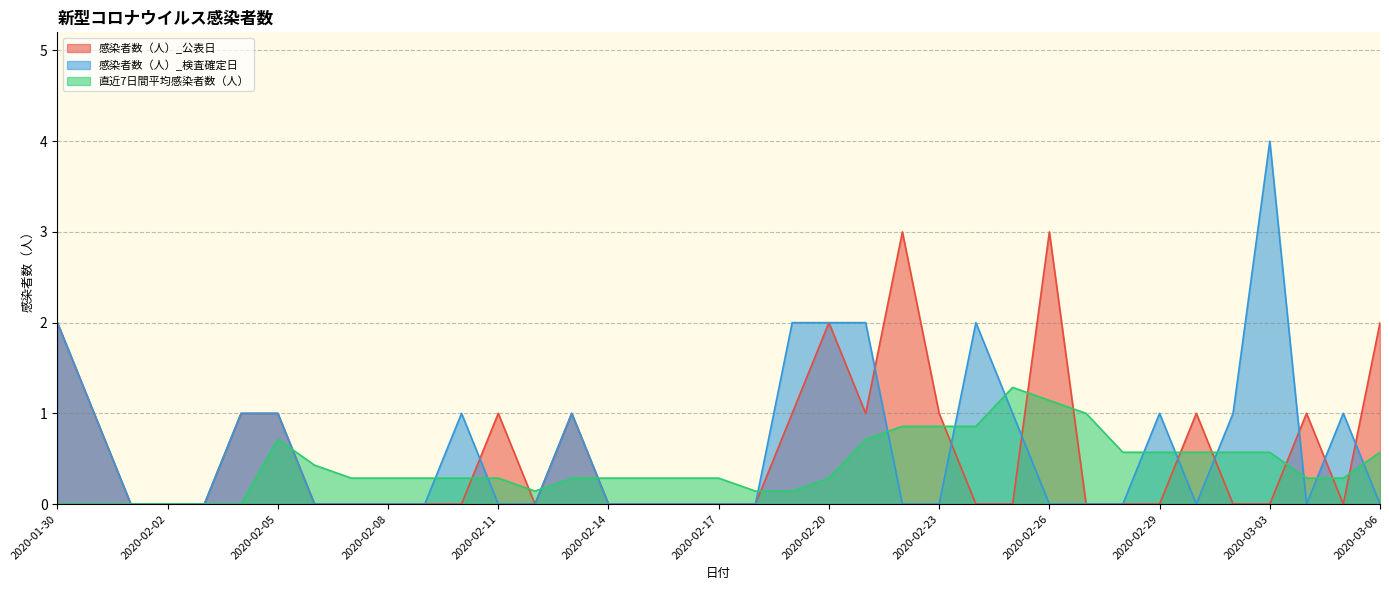

How many data points in 感染者数（人）_検査確定日 are above 0?

15